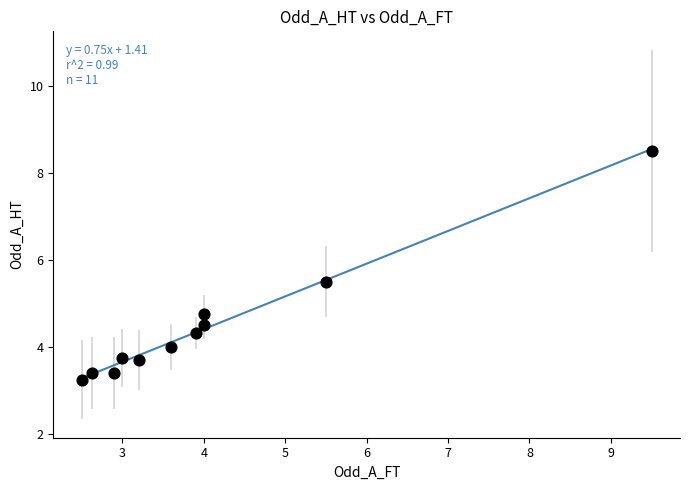

What is the average Y value?

4.5